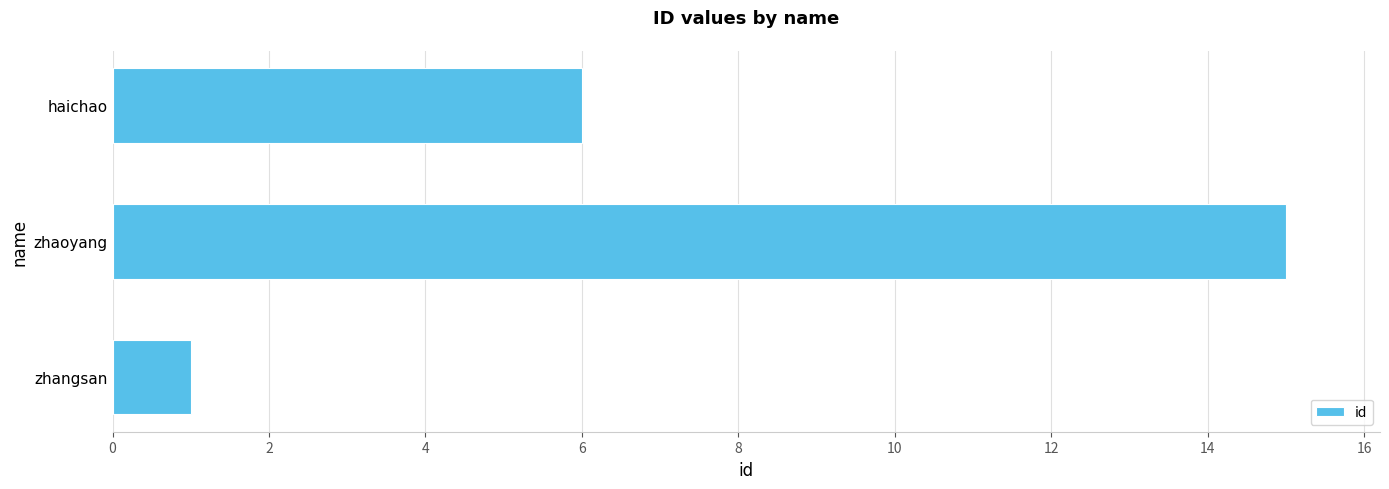

List the labels in order of value, smallest first.

zhangsan, haichao, zhaoyang